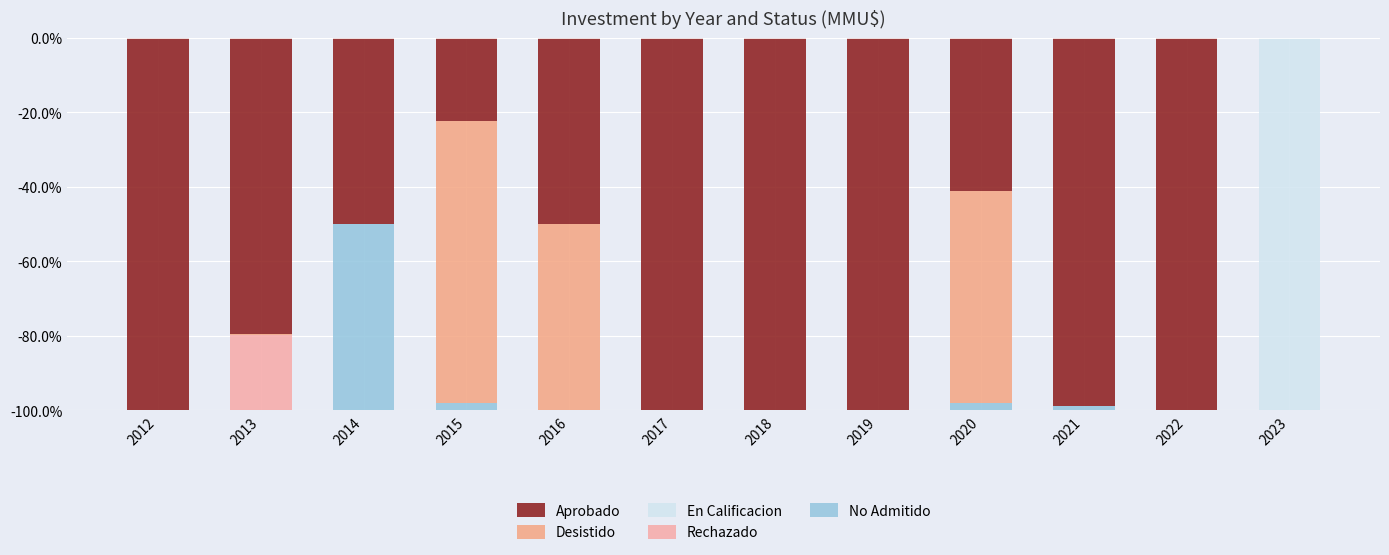

How many bars are there in each group?

5